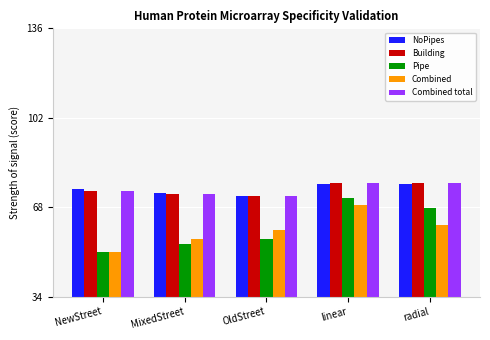

Which category has the lowest value in the Building series?

OldStreet